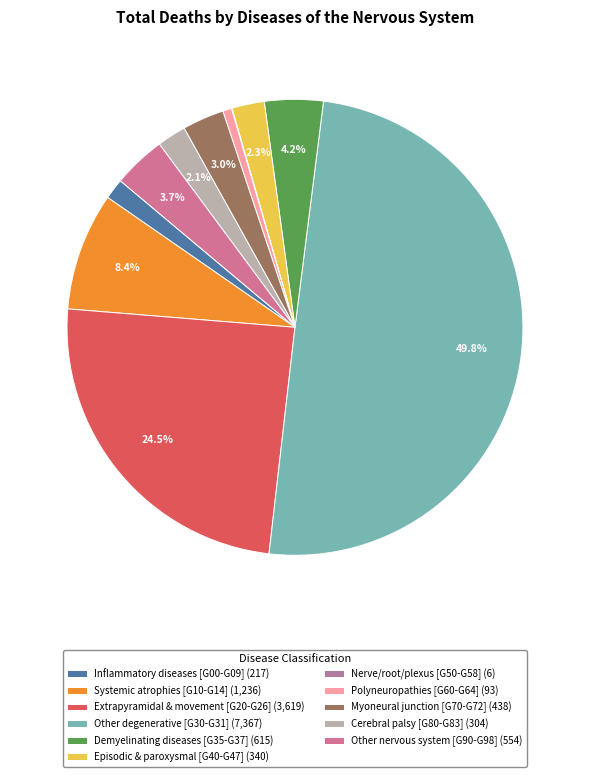

To the nearest percent, what percentage of the pie is Myoneural junction [G70-G72]?

3%